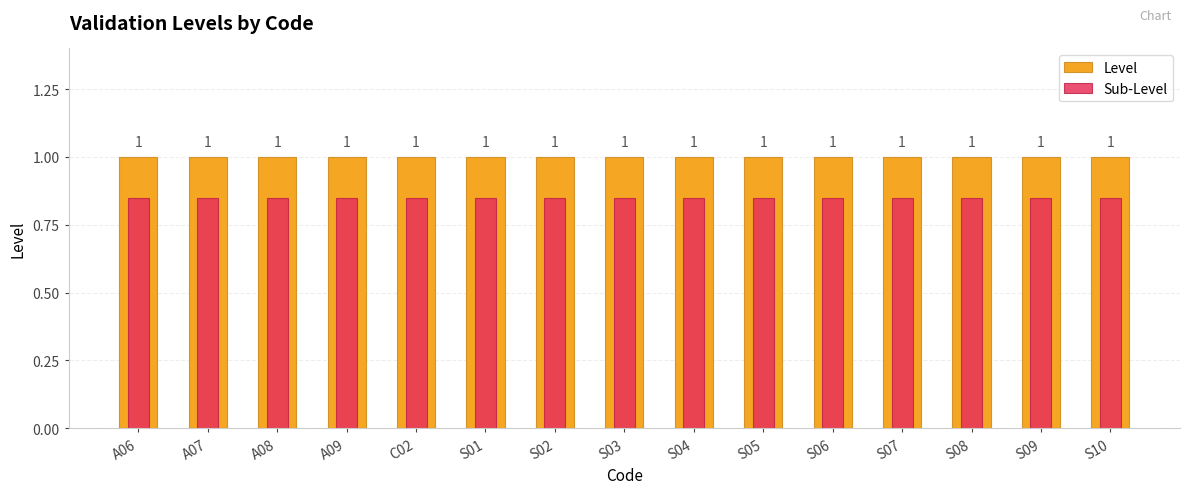

Which series has the largest range (max minus min)?

Level